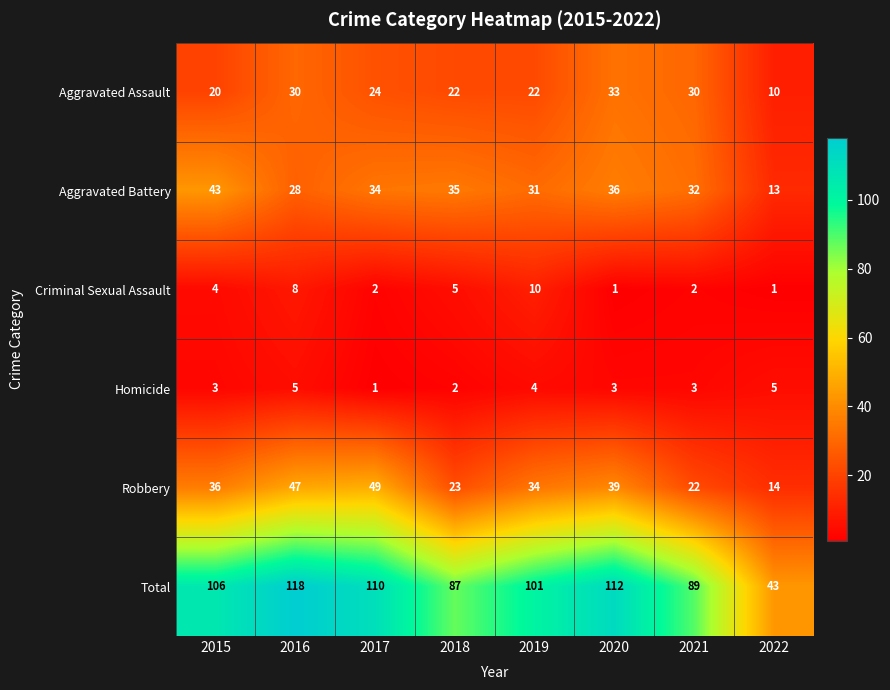

Is it true that Criminal Sexual Assault equals 1 at 2020?

True